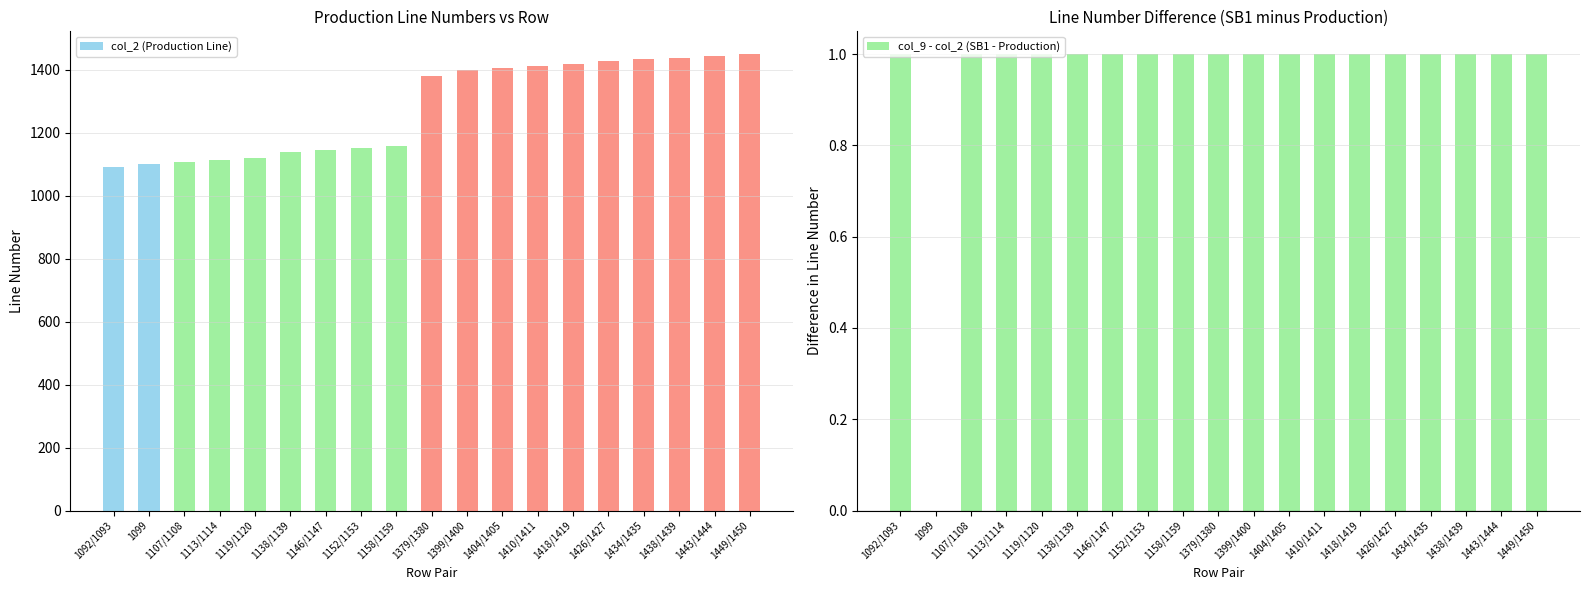

What are all the series names shown in the legend?

col_2 (Production Line), col_9 - col_2 (SB1 - Production)